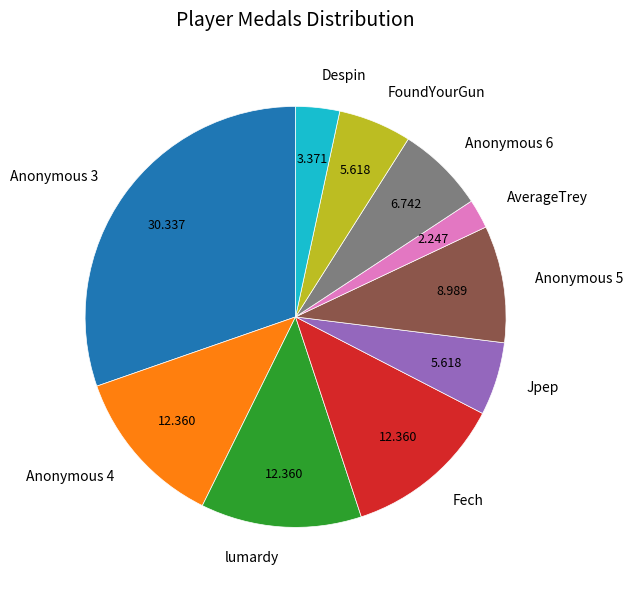

Which category has the biggest portion of the pie?

Anonymous 3